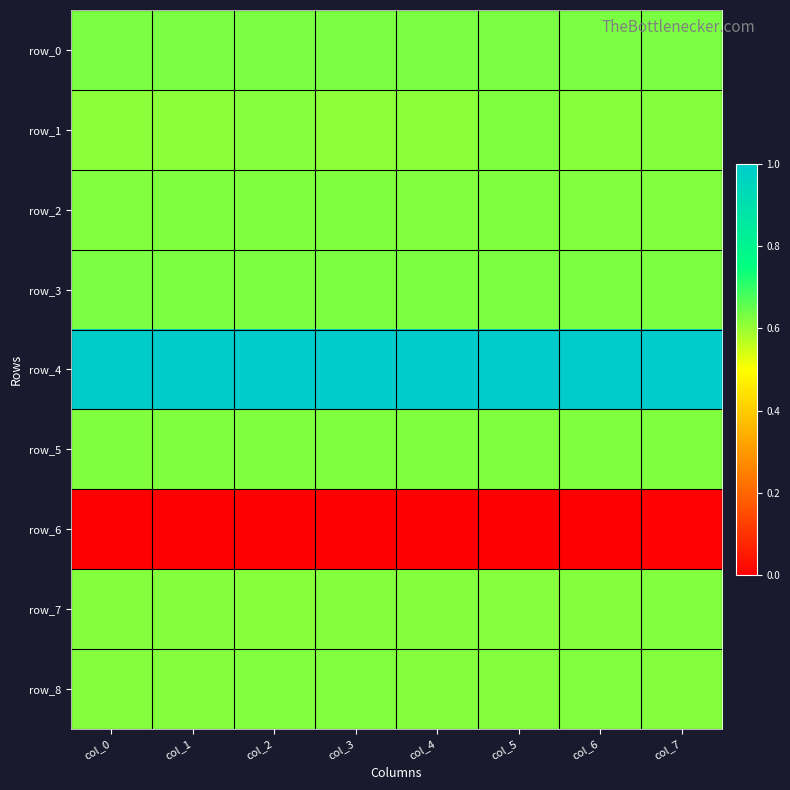

What is the sum of all row_3 values?

5.0